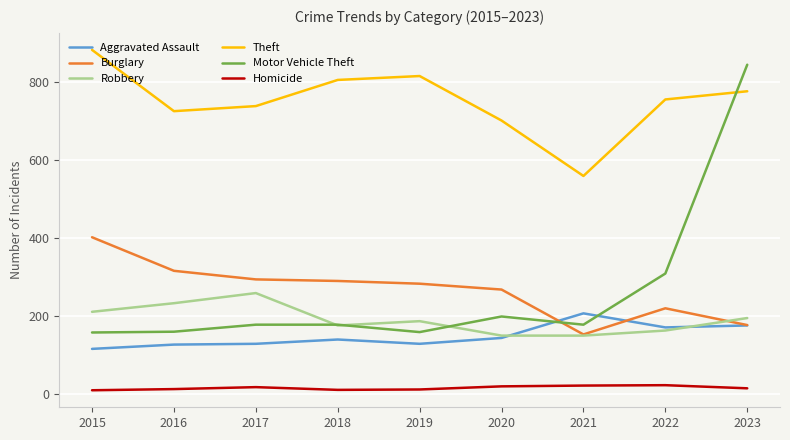

True or false: Aggravated Assault has a value of 346 at 2021.

False